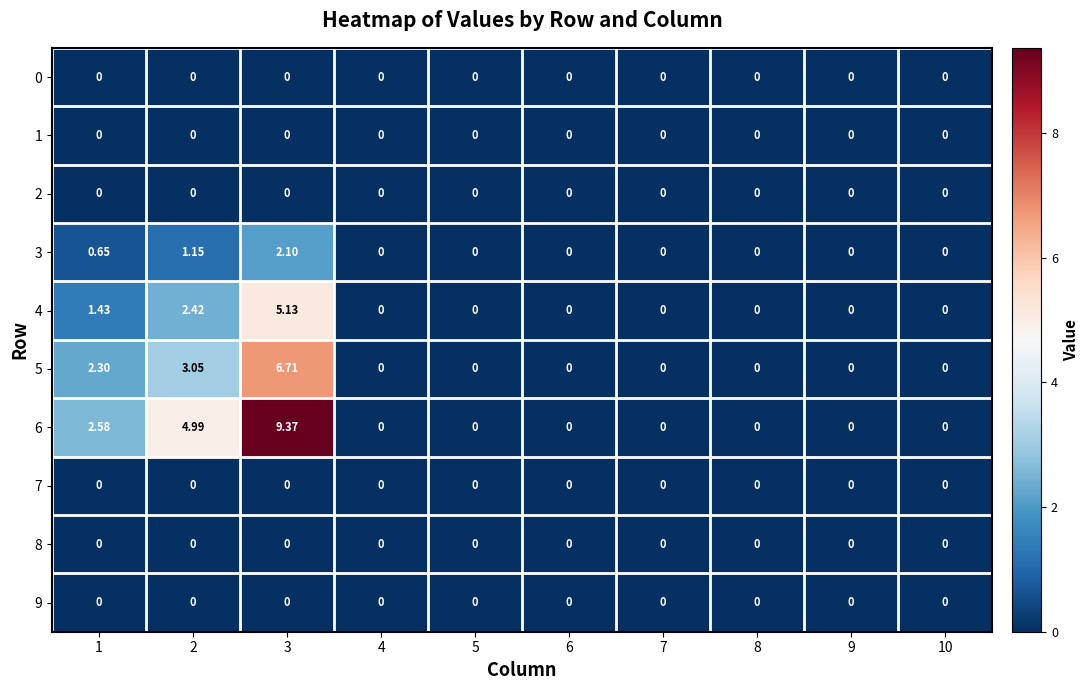

Is the value of 6 at 2 greater than the value of 7 at 3?

Yes